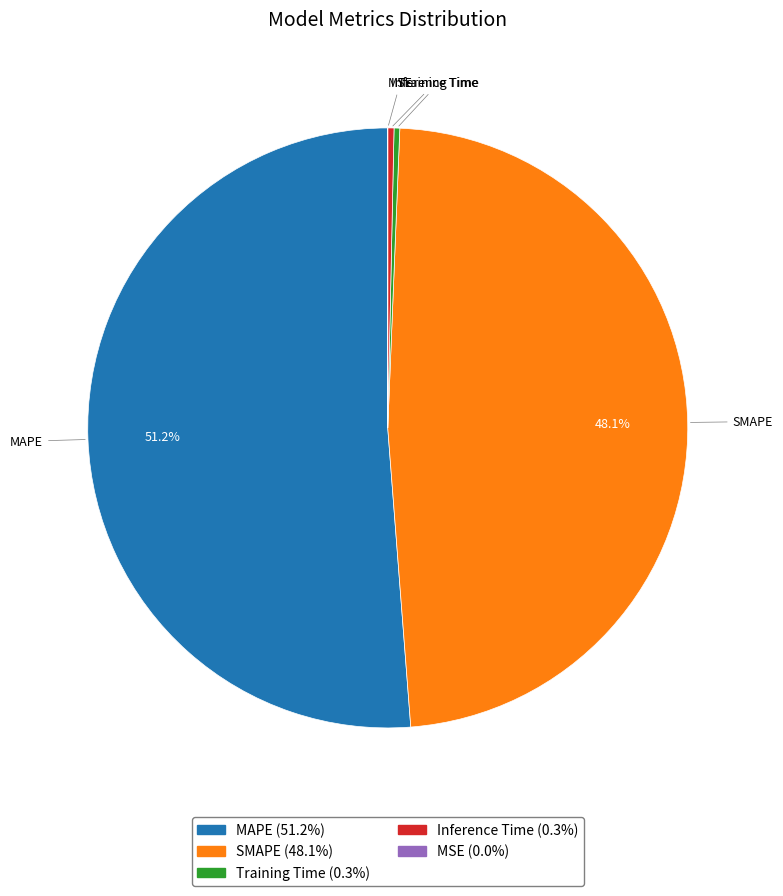

What is the largest slice in the pie chart?

MAPE